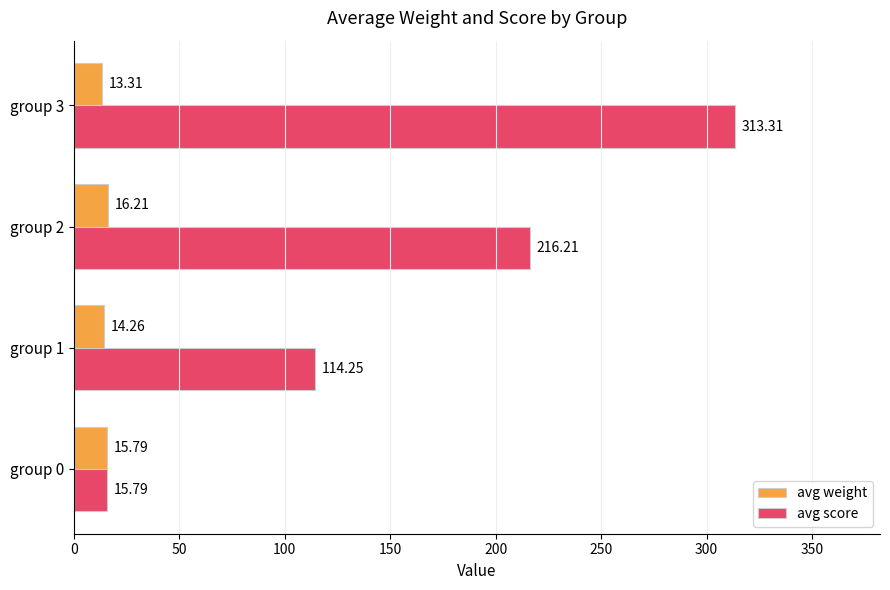

What are all the series names shown in the legend?

avg weight, avg score